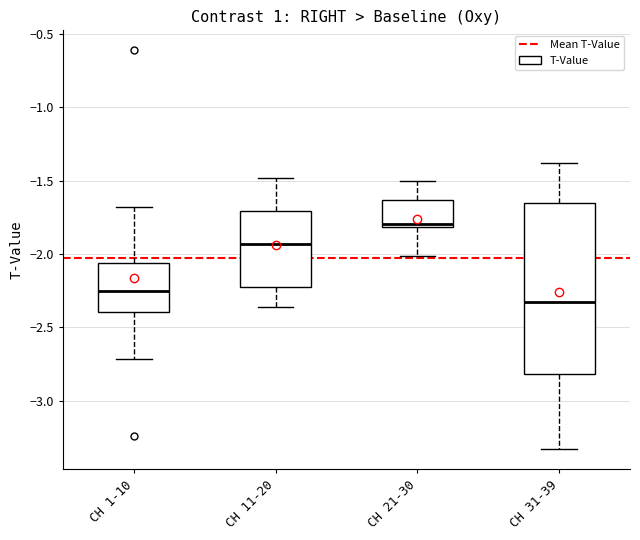

Comparing the boxes themselves (not the whiskers), which one is the tallest?

CH 31-39